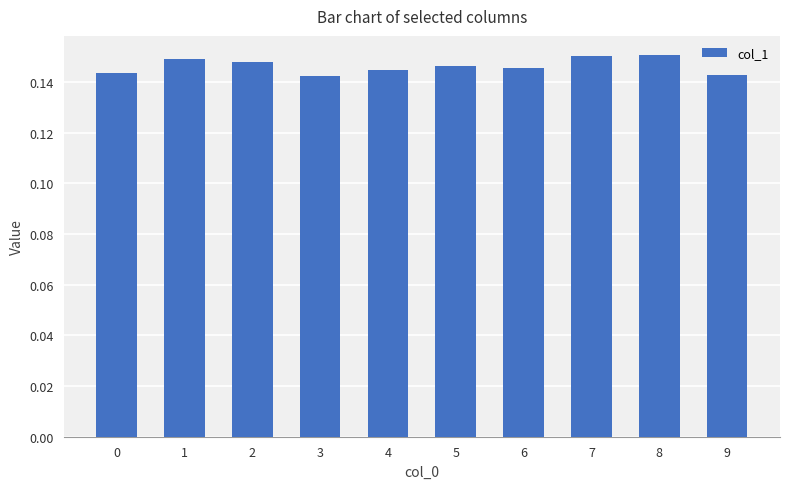

How many values are between 0 and 1?

10